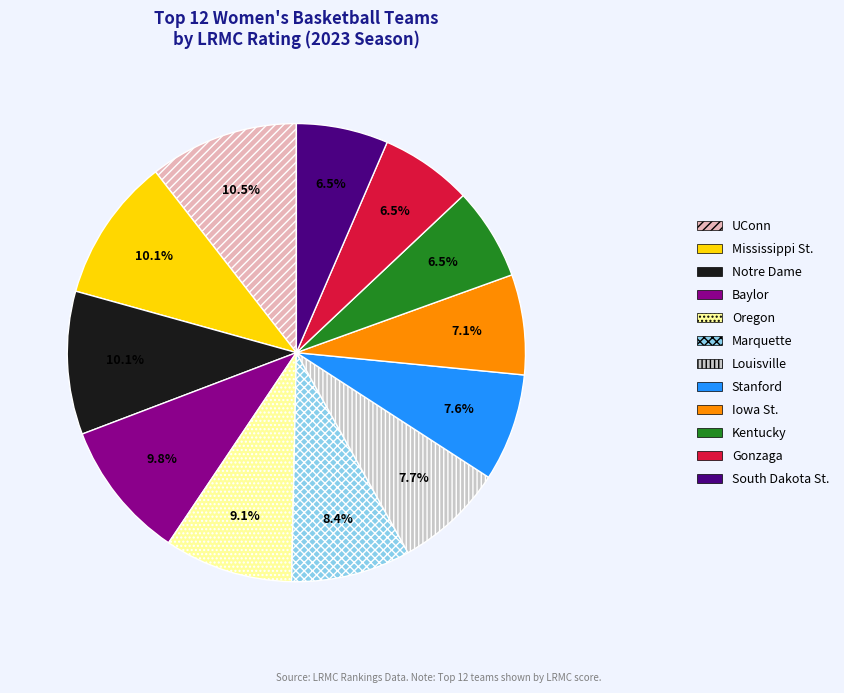

Count the number of slices in the pie.

12